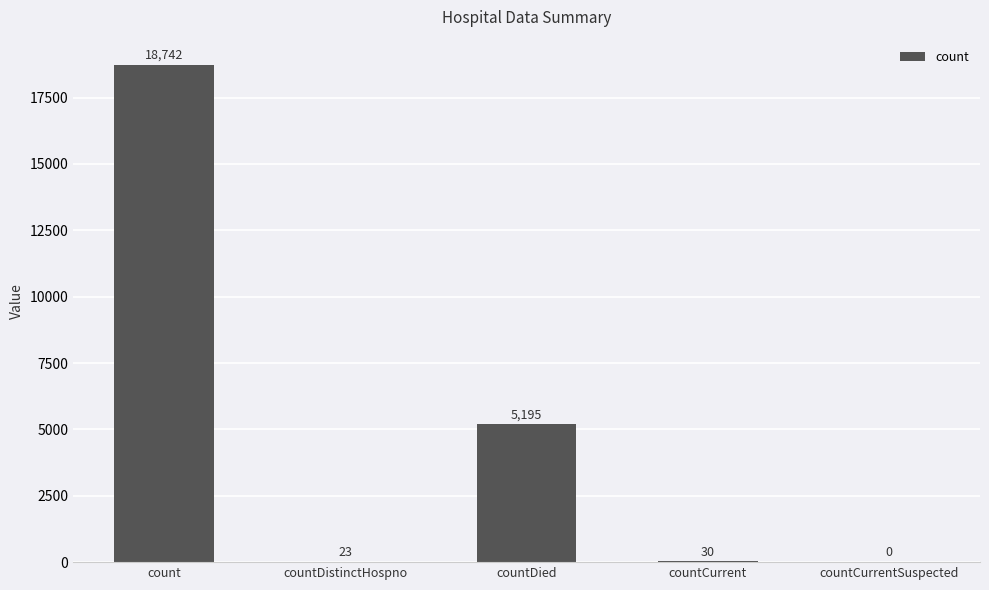

At which category does the chart reach its peak across all series?

count